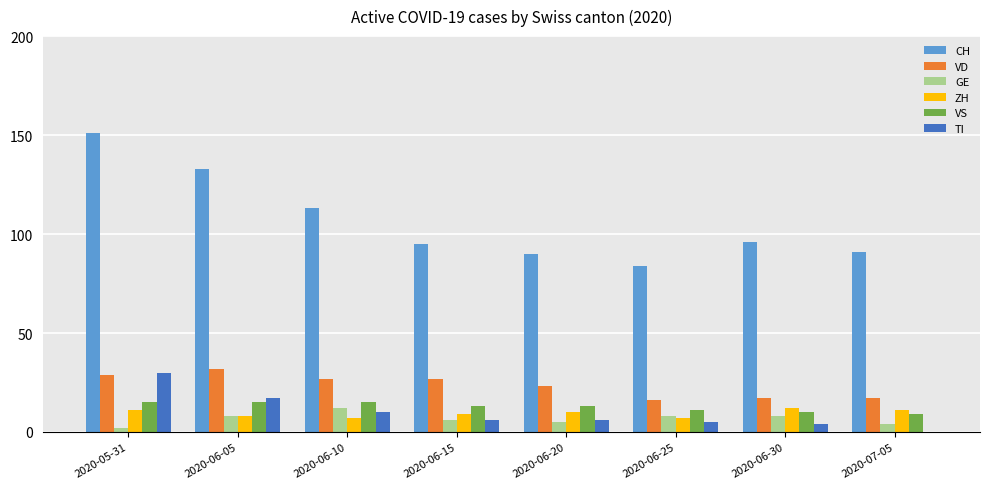

What value does the GE series have at 2020-06-25?

8